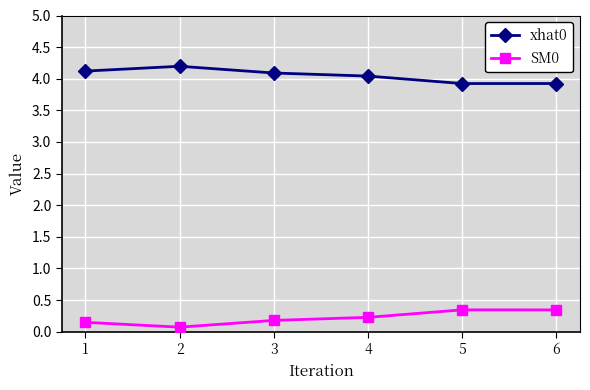

In SM0, how many points are lower than both neighbors (excluding endpoints)?

1